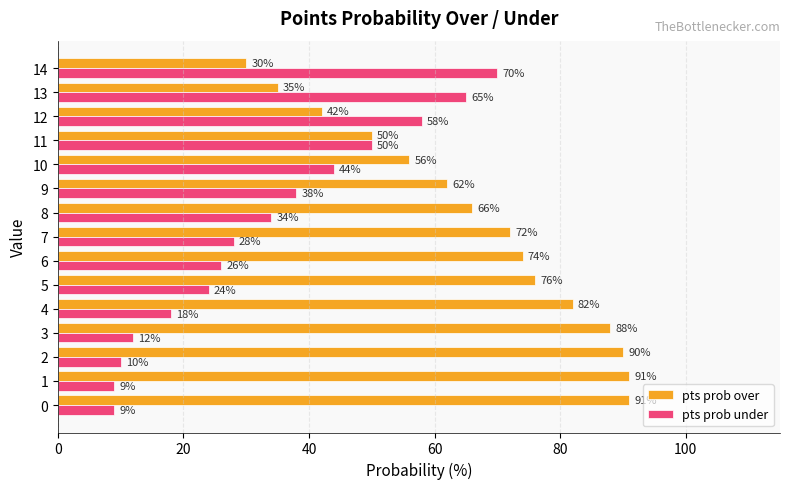

The pts prob under series shows 26 at 6. True or false?

True